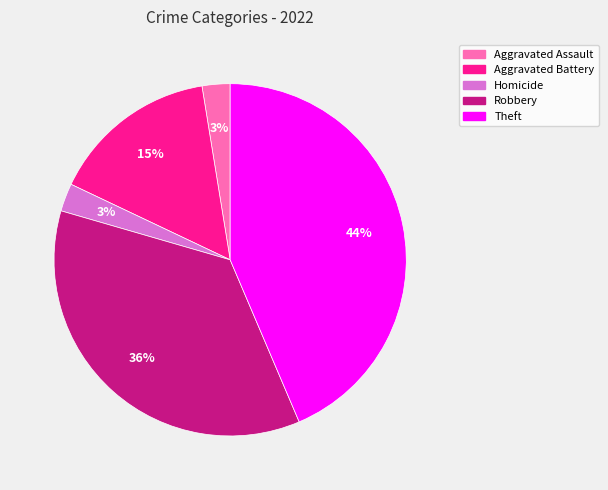

True or false: Aggravated Assault accounts for 3% of the total.

True